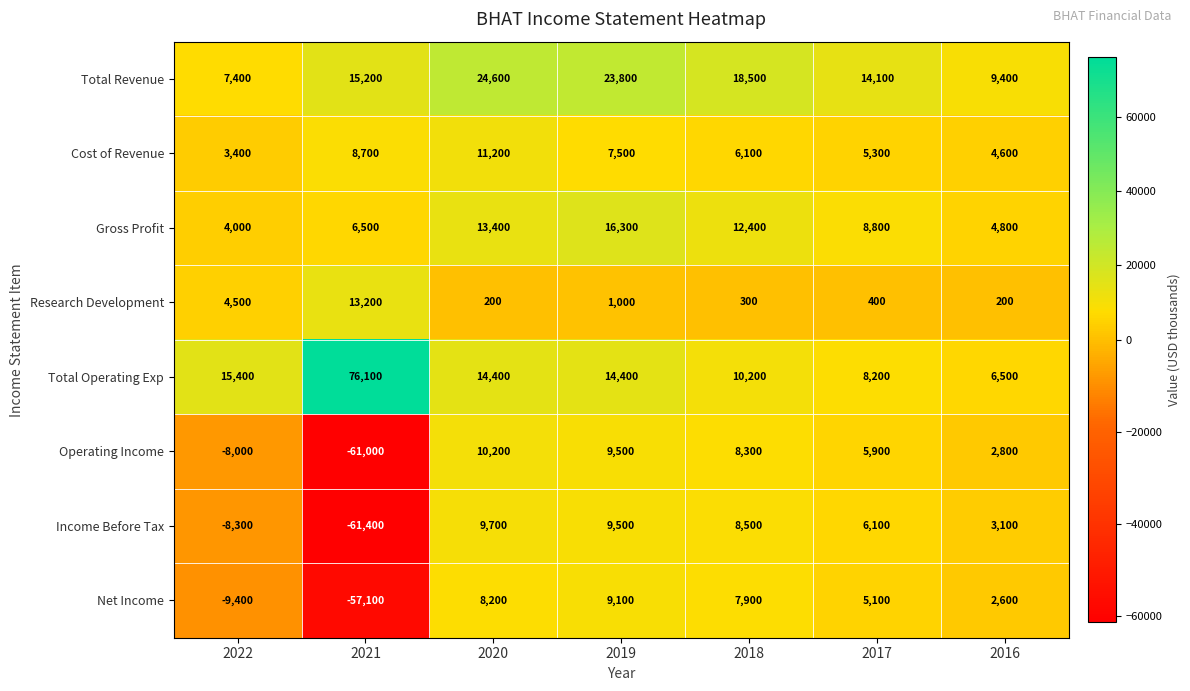

Which series has the widest spread of values?

Operating Income